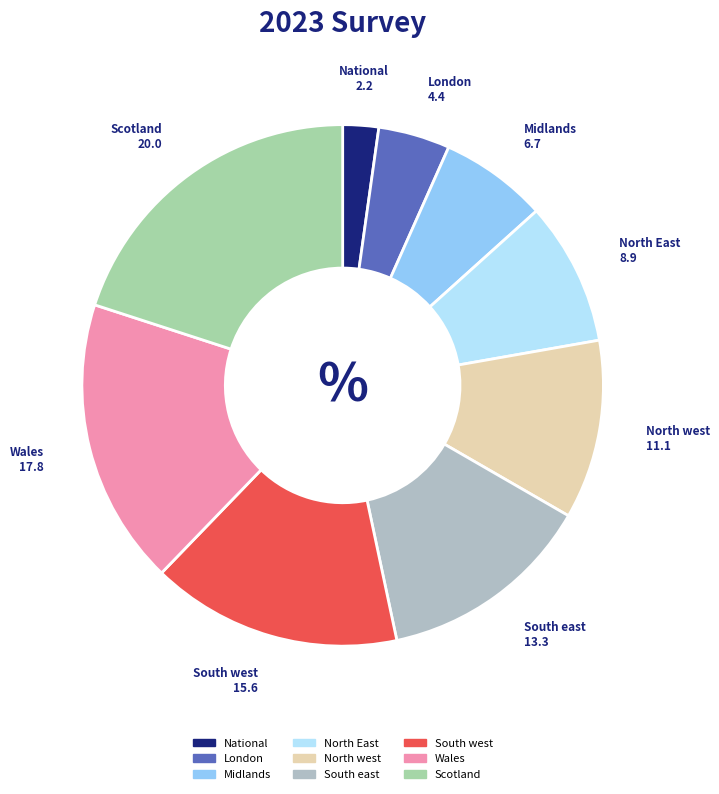

Does Scotland account for over 50% of the chart?

No